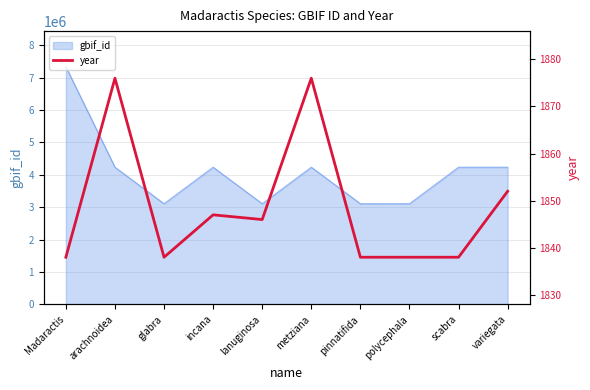

Does the chart have visible grid lines?

Yes